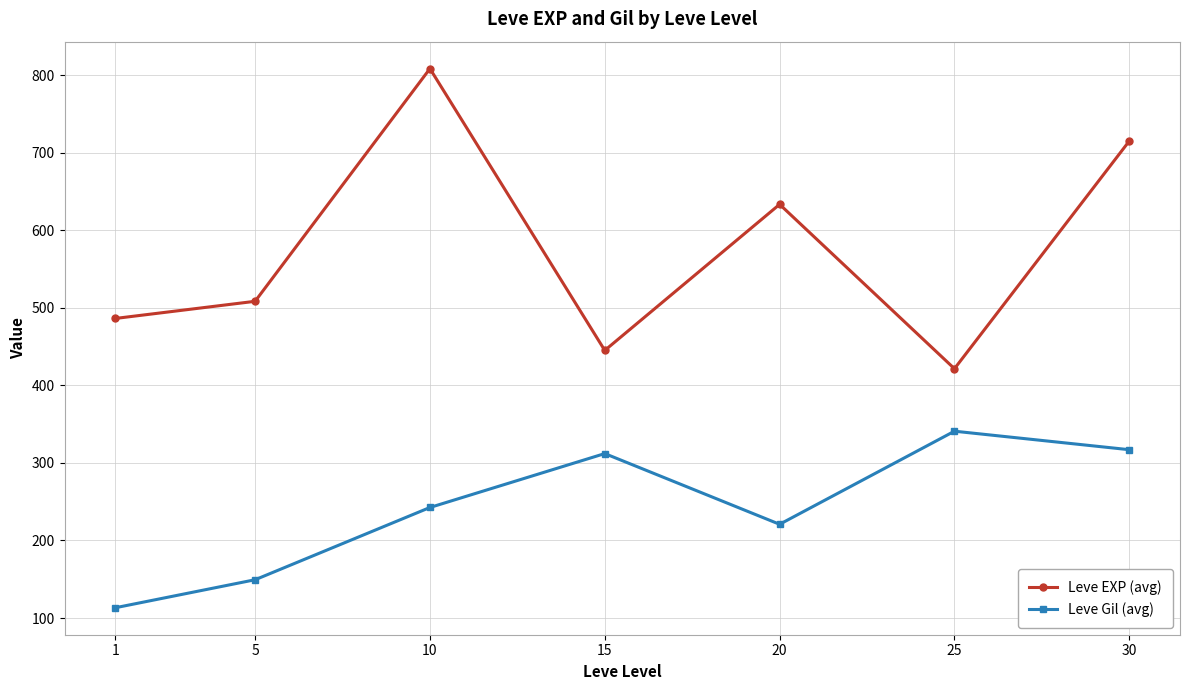

The value of Leve EXP (avg) at 5 is 508.3. True or false?

True